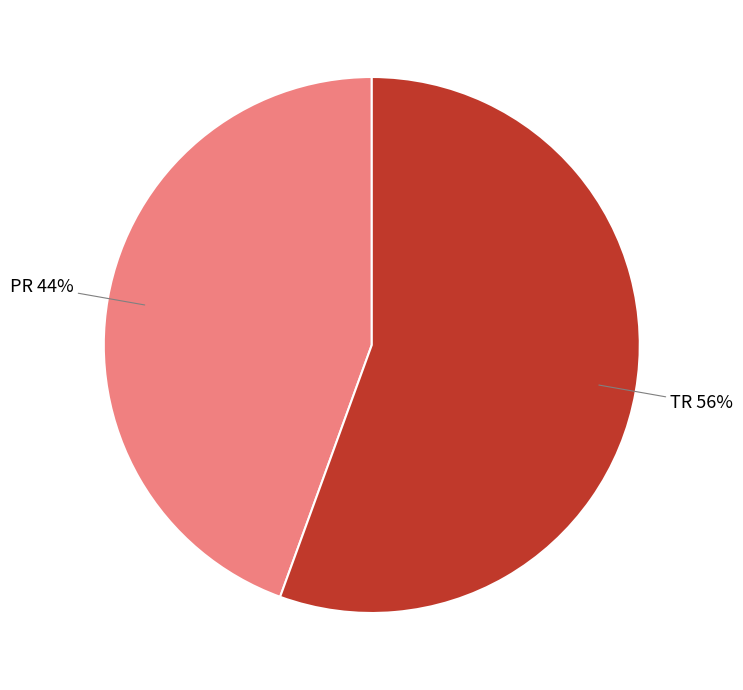

The PR slice represents 44% of the pie. True or false?

True